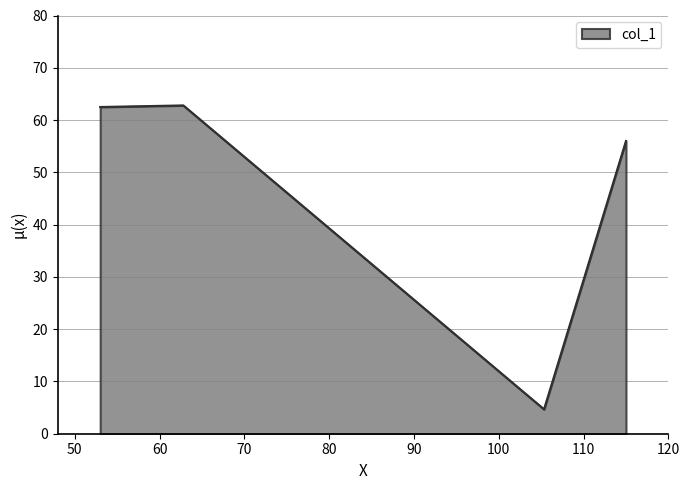

What is the sum of all values?

186.0